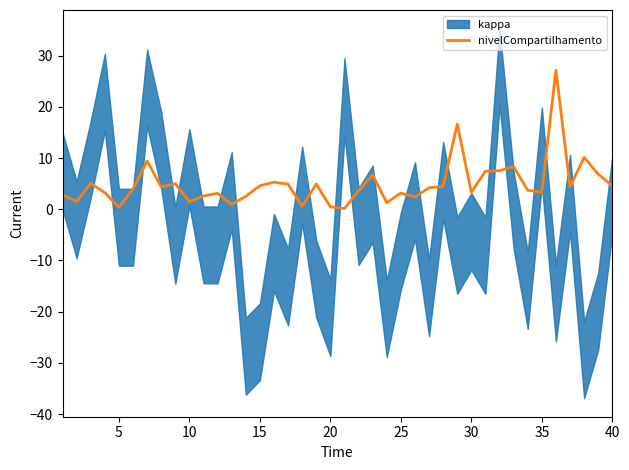

What is the sum of the values at 15 and 30?

12.7